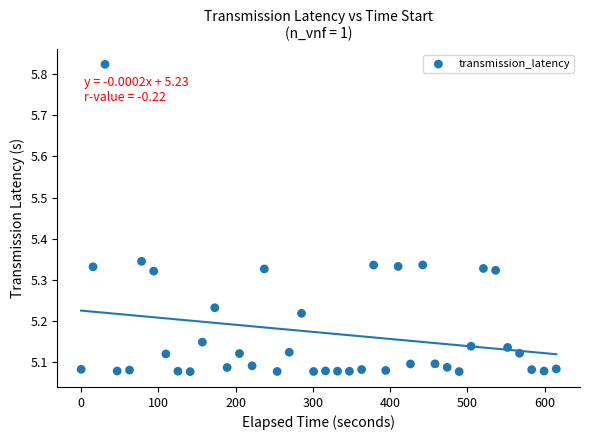

What is the range of X values (max minus min)?

615.1